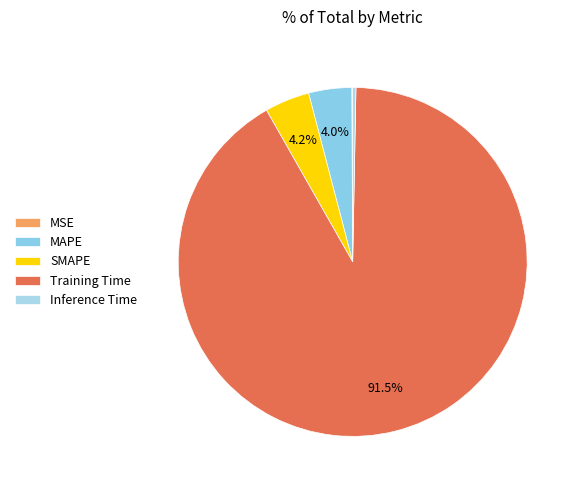

Which category has the smallest portion of the pie?

MSE